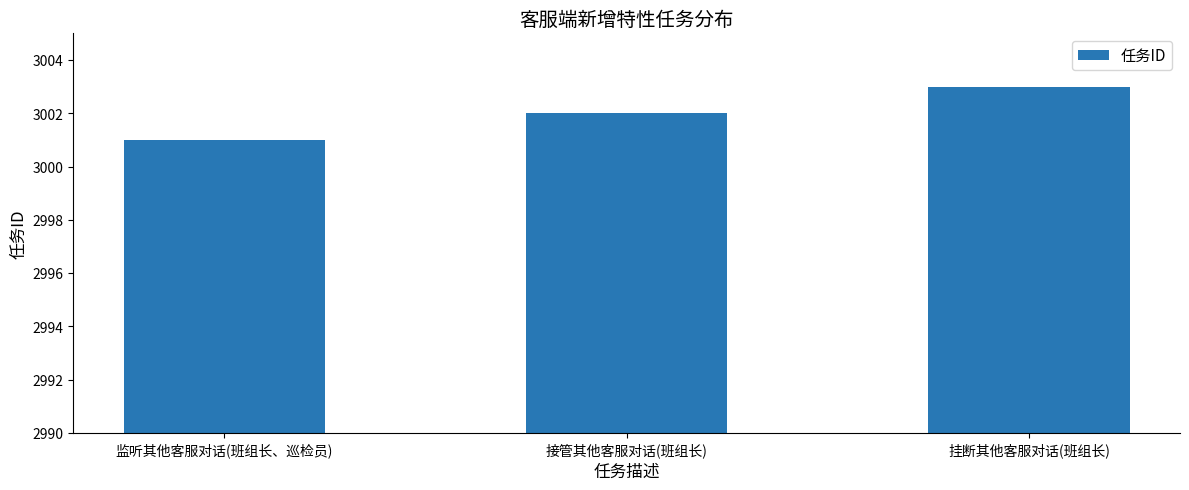

Count the values in the range 3001 to 3003.

3